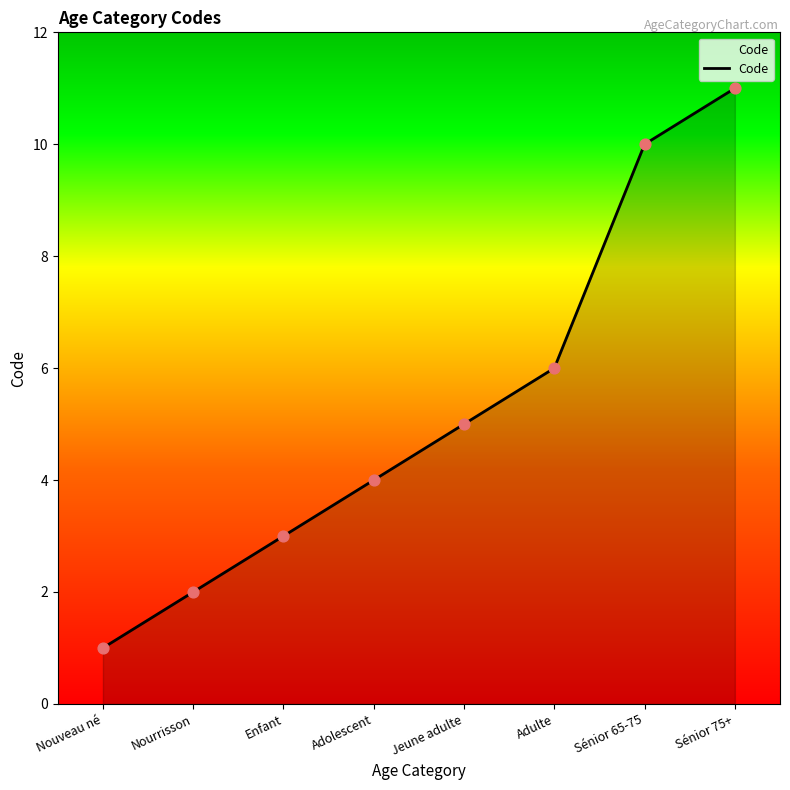

Which has a higher value, Sénior 75+ or Jeune adulte?

Sénior 75+